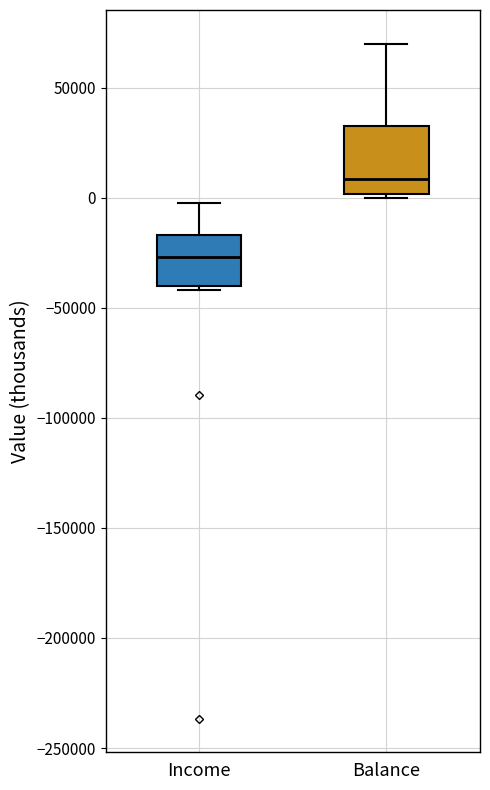

Comparing the boxes themselves (not the whiskers), which one is the tallest?

Balance